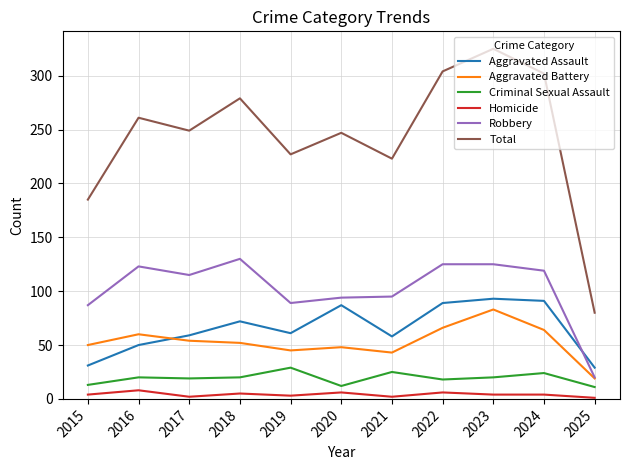

At 2018, list the series in order from smallest to largest.

Homicide, Criminal Sexual Assault, Aggravated Battery, Aggravated Assault, Robbery, Total